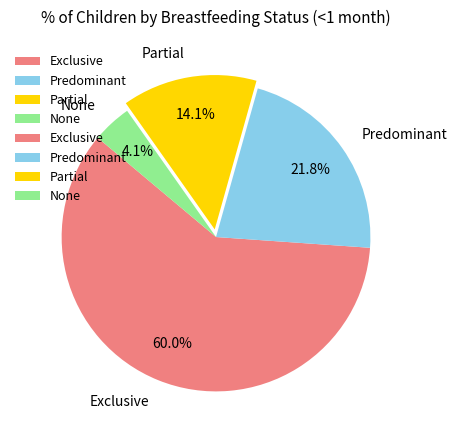

How many segments does this pie chart have?

4